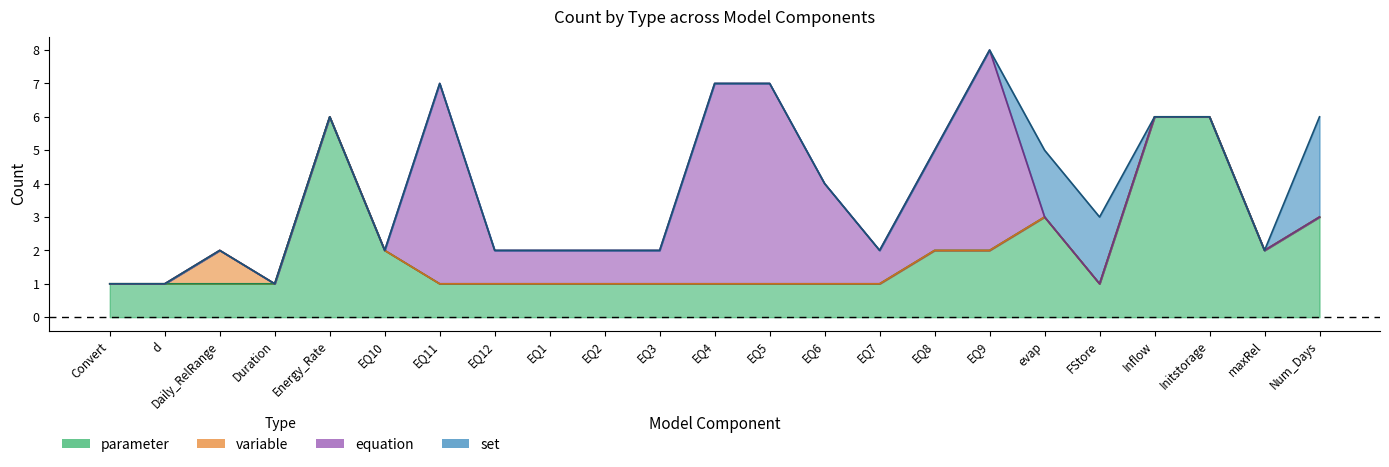

How many equation values are between 0 and 3?

19